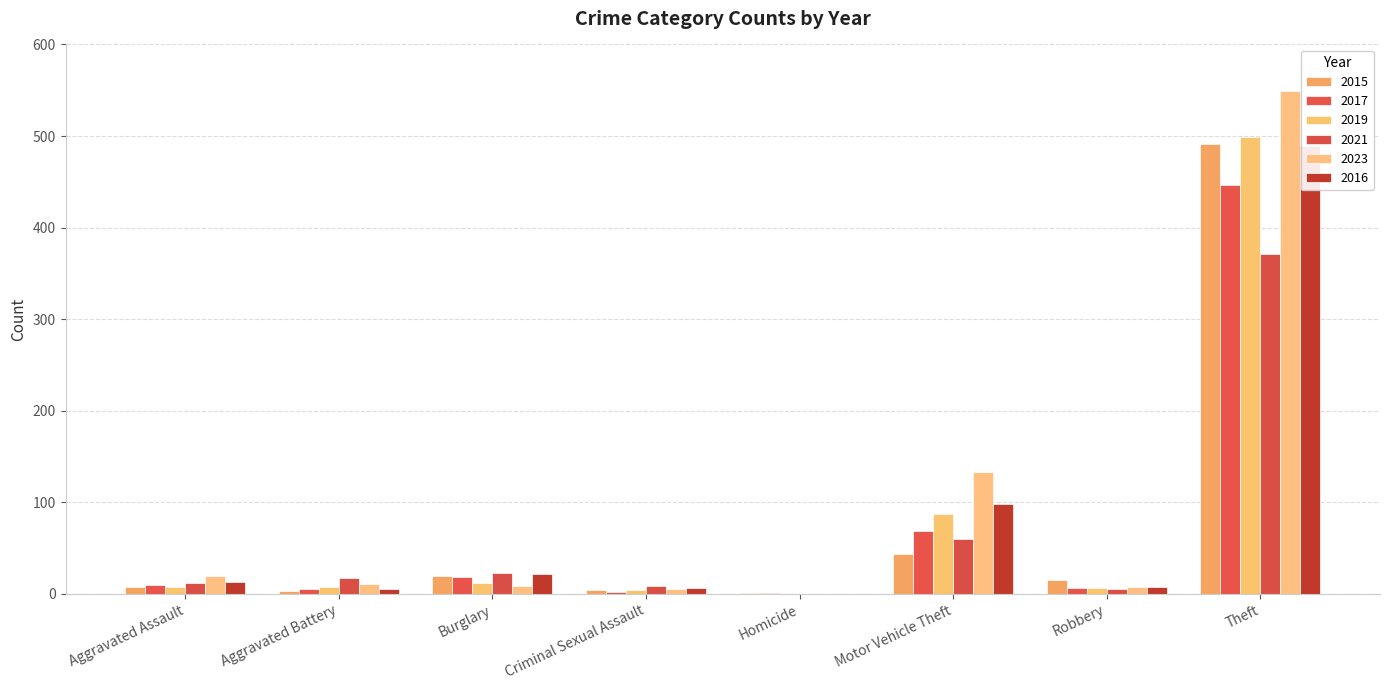

What are all the series names shown in the legend?

2015, 2017, 2019, 2021, 2023, 2016